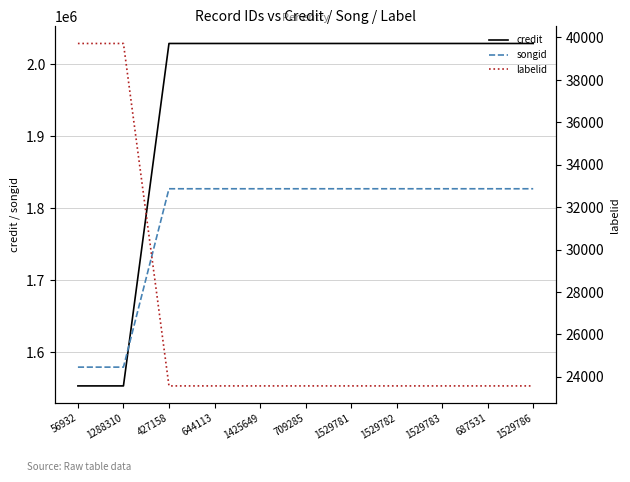

True or false: songid and labelid cross at least once.

False